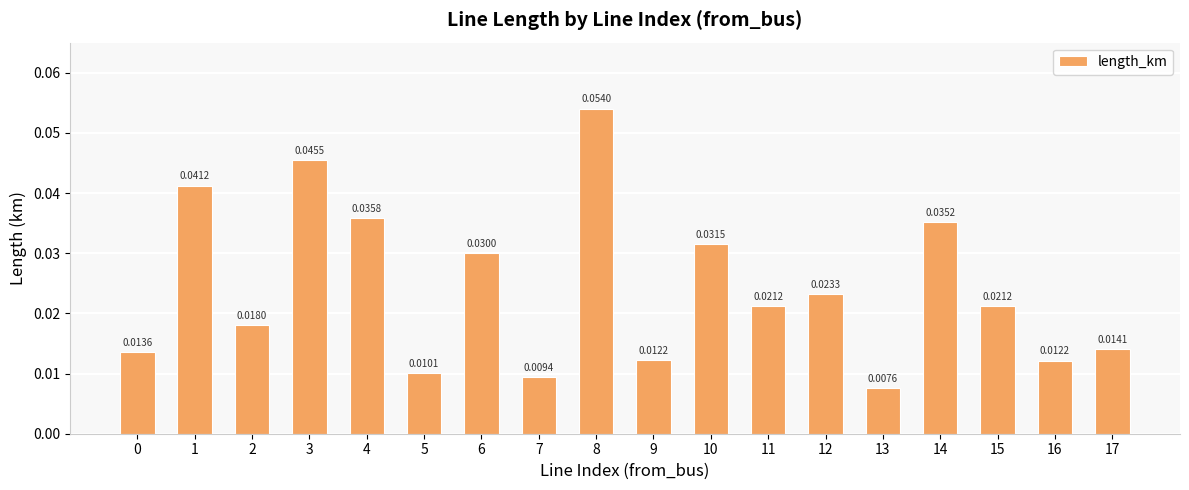

Between 16 and 3, which is larger?

3